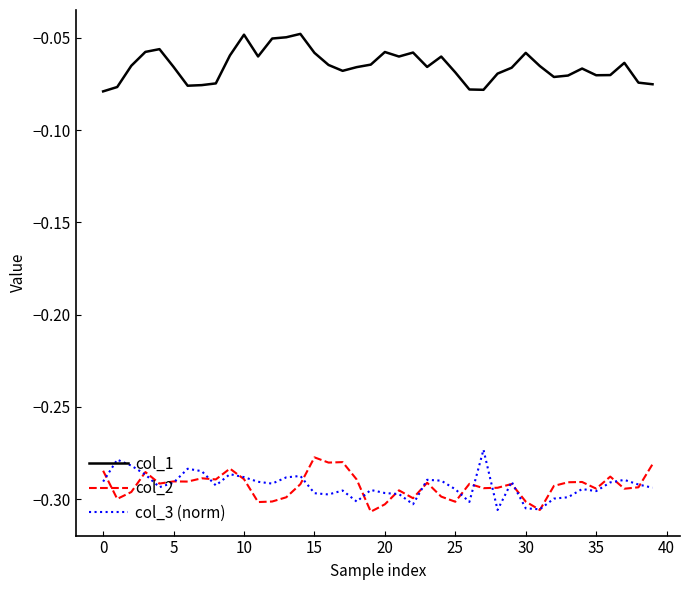

Which series has the largest total across all categories?

col_1